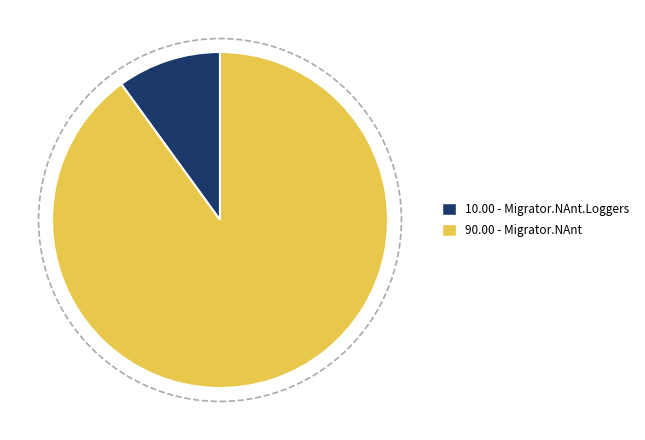

Does any single category account for the majority?

Yes